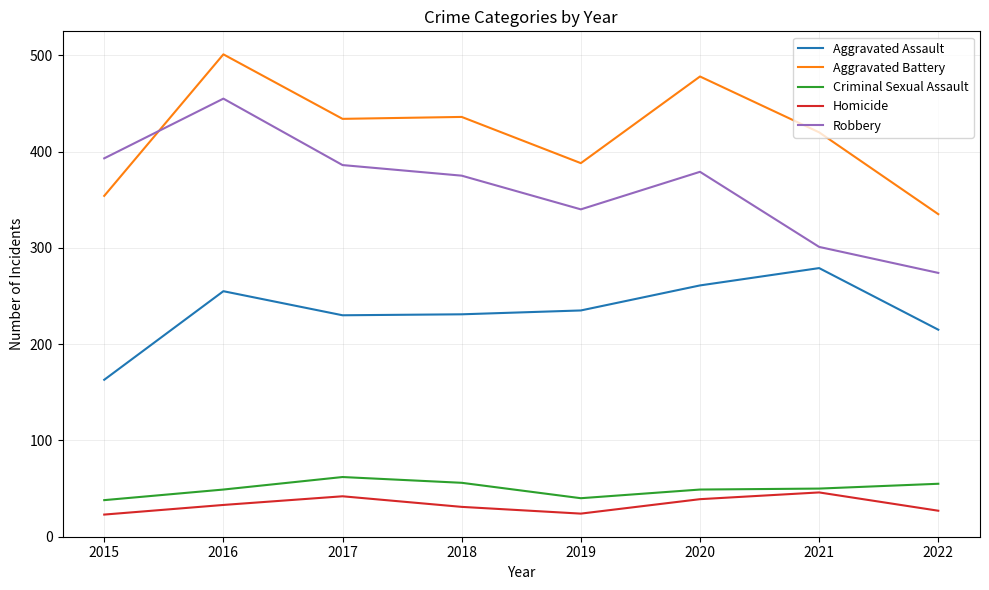

The Aggravated Assault series shows 279 at 2021. True or false?

True